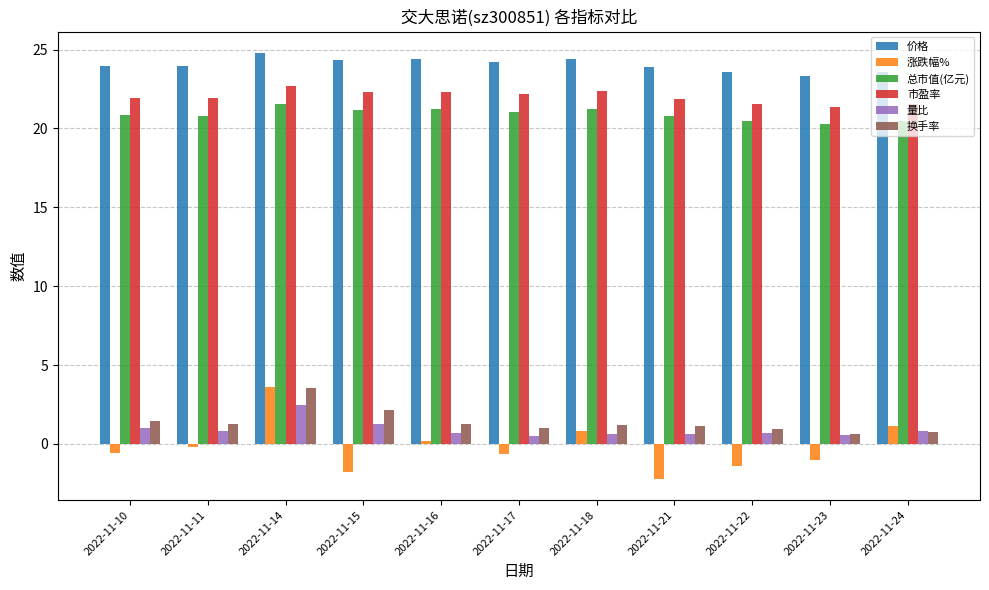

What is the approximate value of 涨跌幅% at 2022-11-21?

-2.2